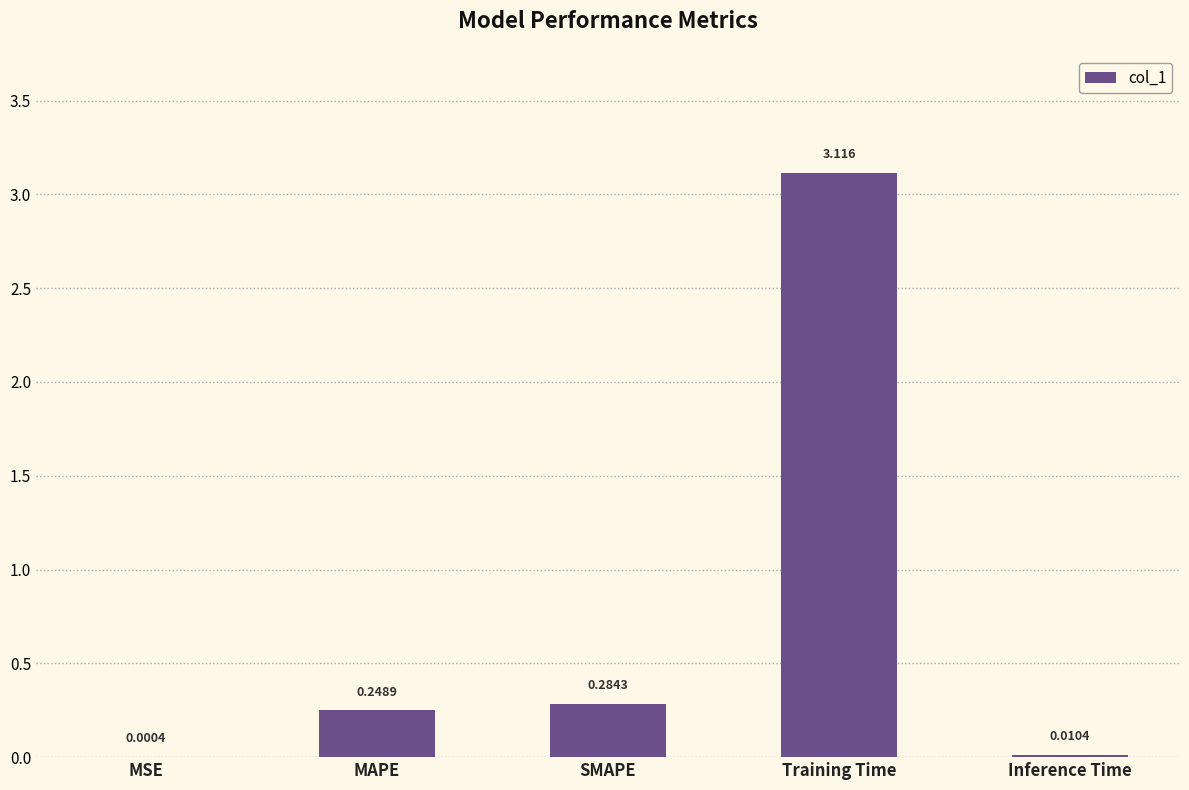

Which has a higher value, MSE or Inference Time?

Inference Time